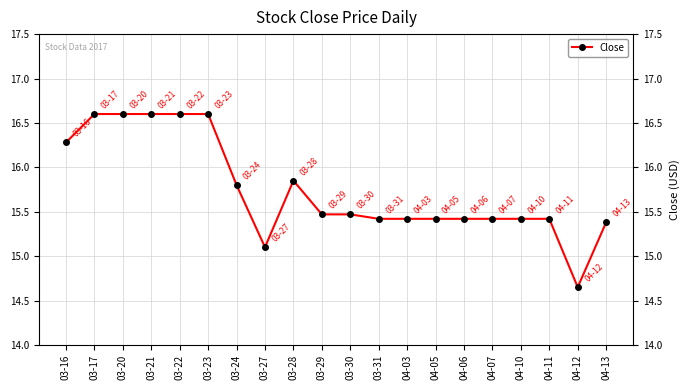

How many points are lower than both their immediate neighbors (excluding endpoints)?

2